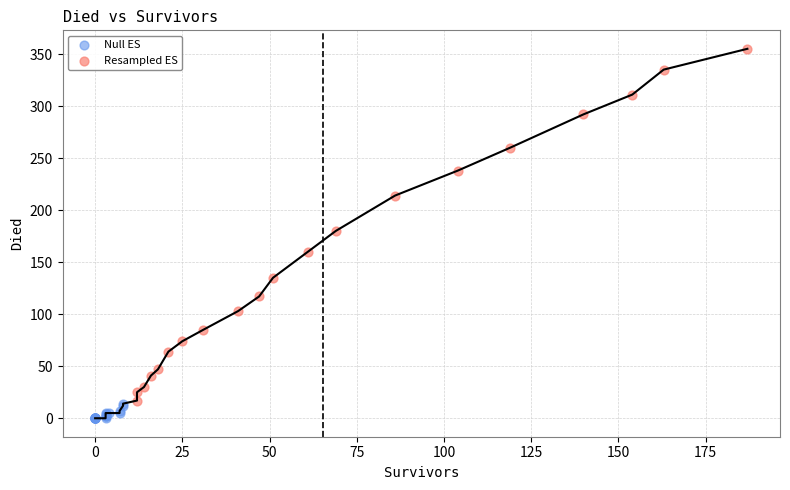

Which series reaches the maximum Y coordinate?

Resampled ES